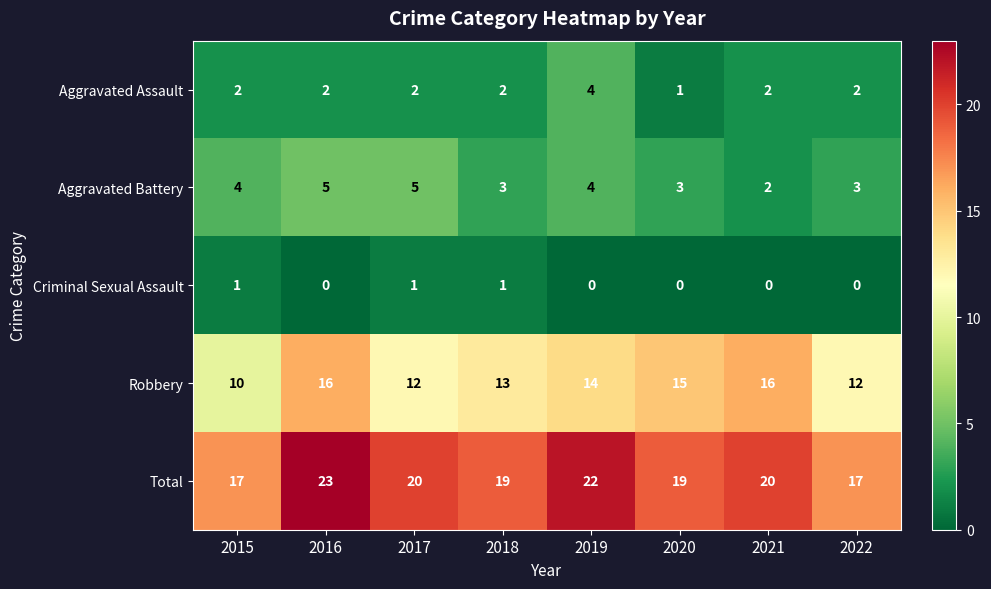

The Robbery series shows 12 at 2017. True or false?

True